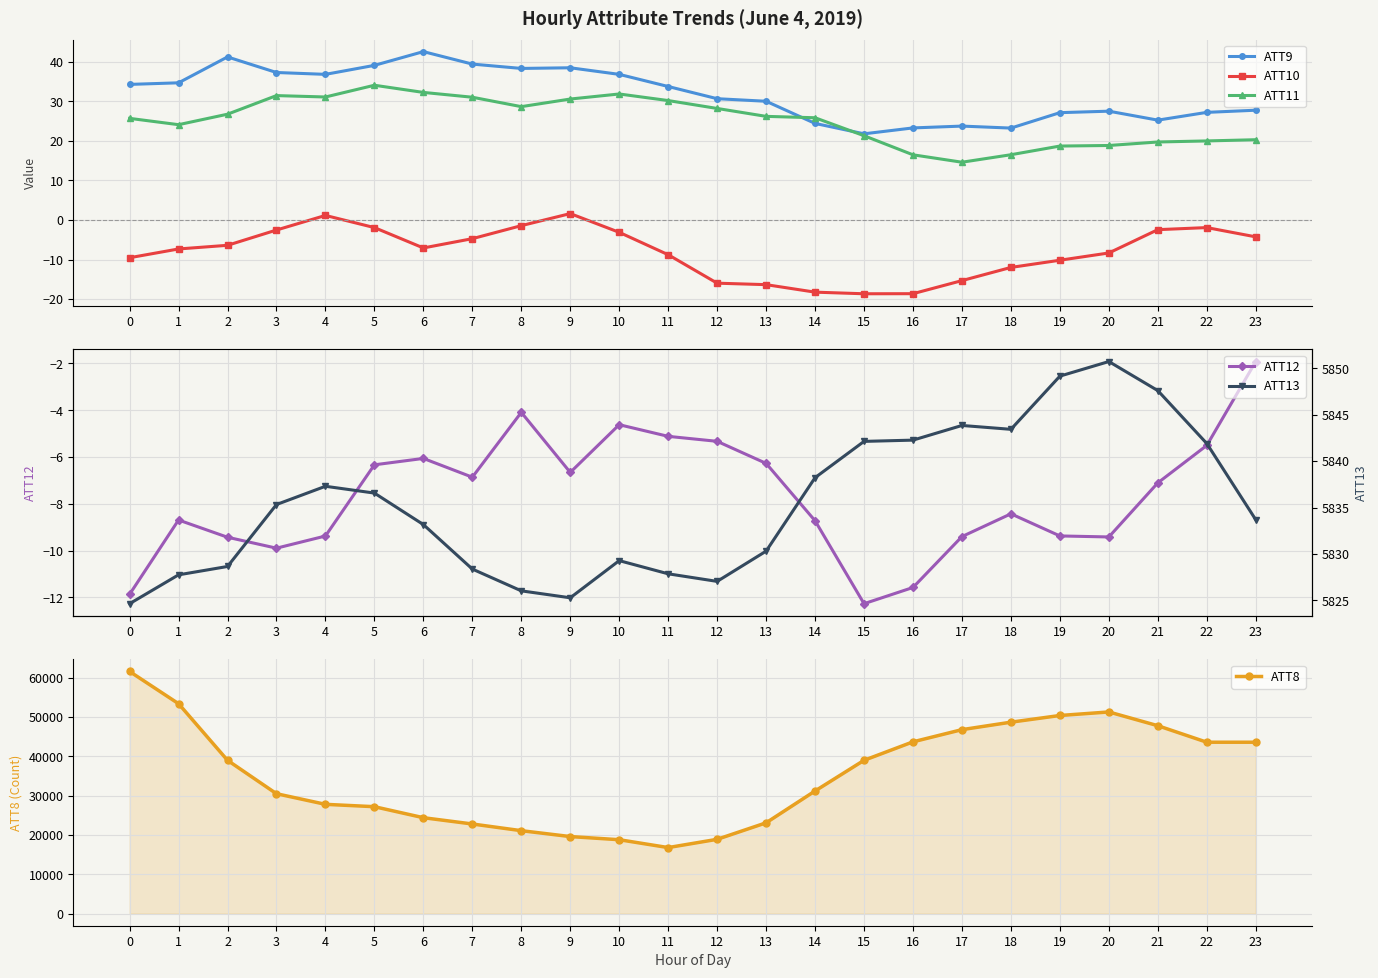

True or false: ATT8 and ATT11 cross at least once.

False